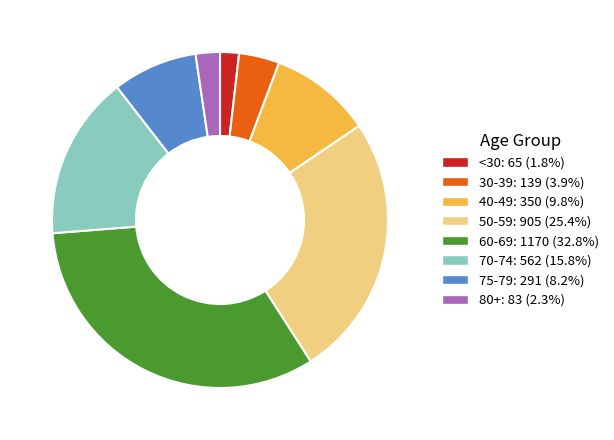

Is there a majority slice in this chart?

No